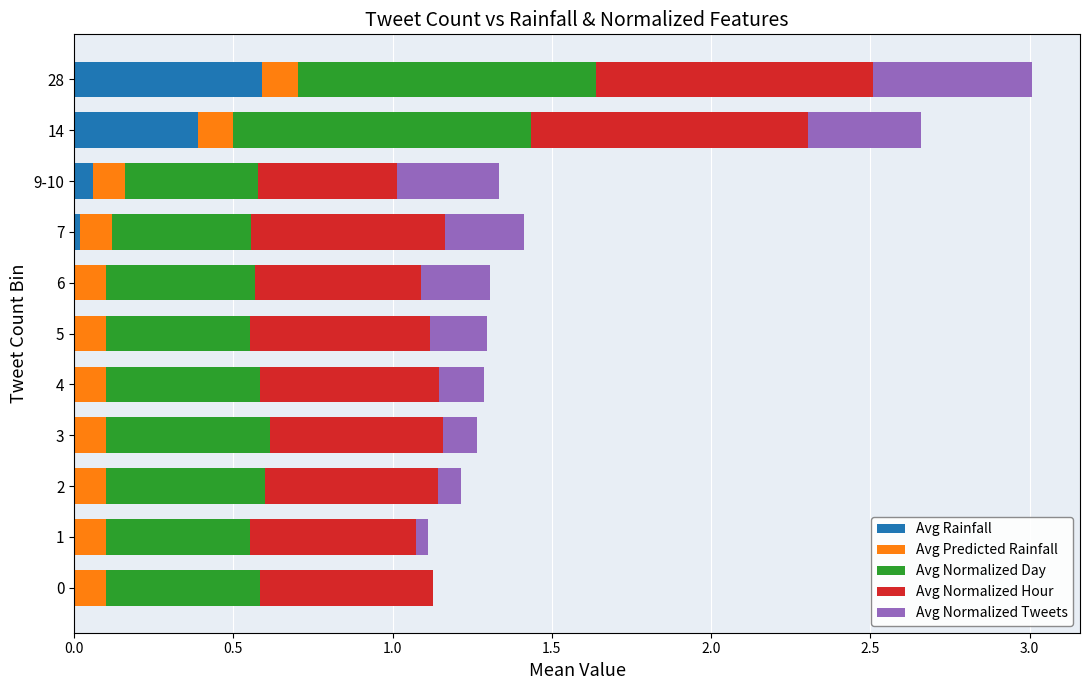

Is it true that Avg Rainfall equals 0.0 at 1?

True